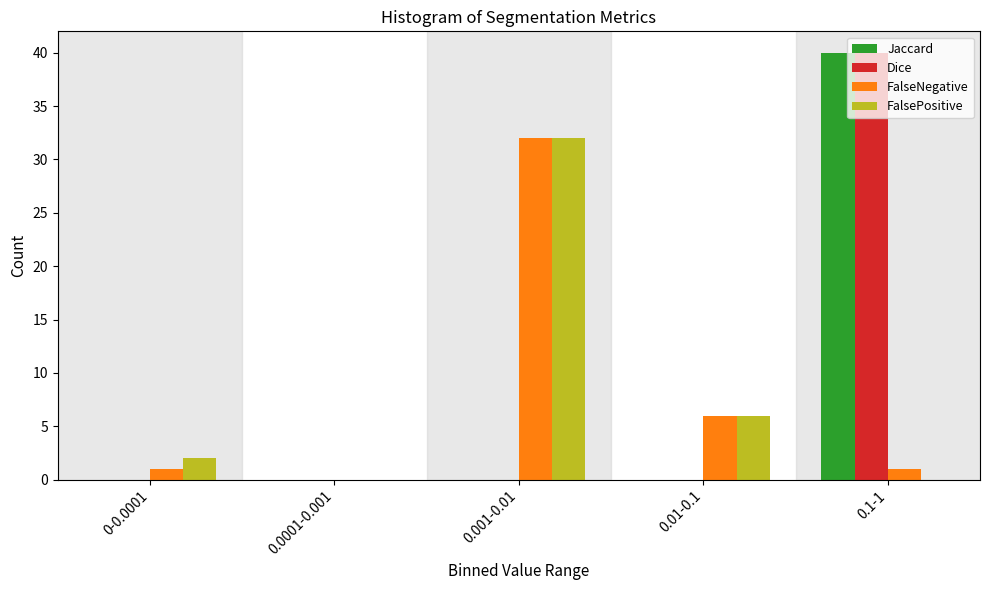

At which category does the chart reach its peak across all series?

0.1-1